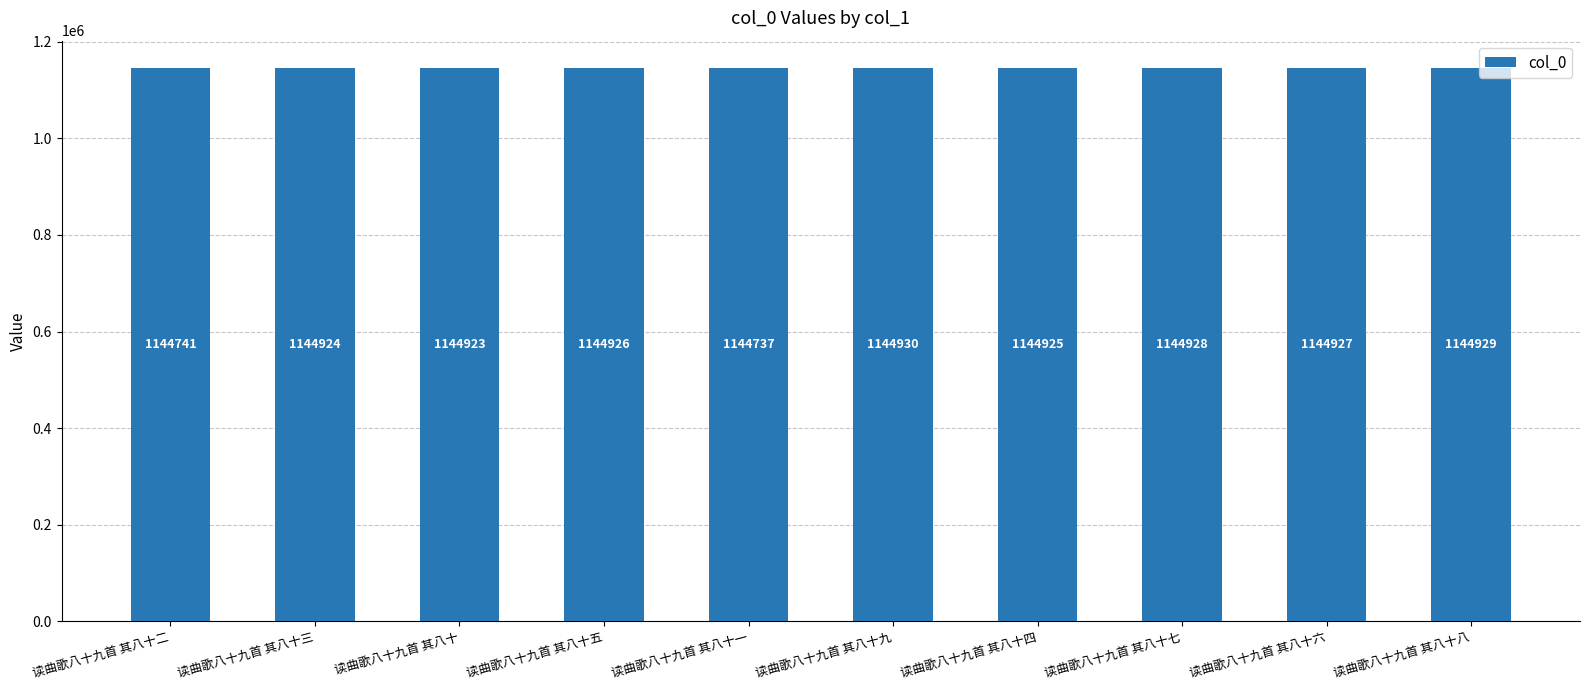

What is the change in value from 读曲歌八十九首 其八十五 to 读曲歌八十九首 其八十一?

-189